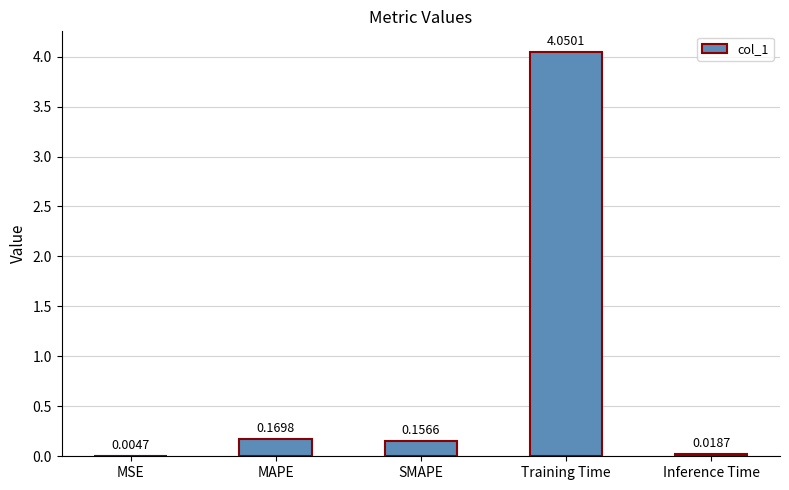

What is the change in value from MSE to Training Time?

+4.0